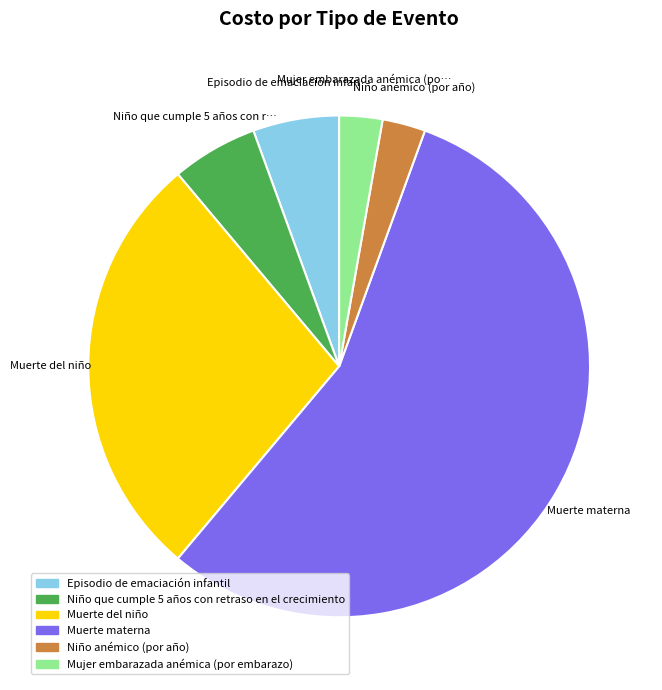

What is the largest slice in the pie chart?

Muerte materna